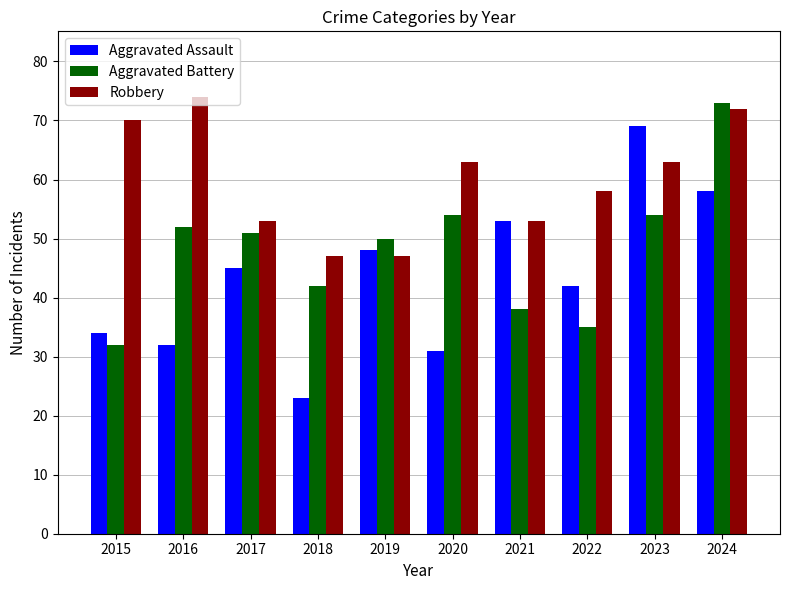

What is the difference between the maximum and minimum values in the Aggravated Assault series?

46